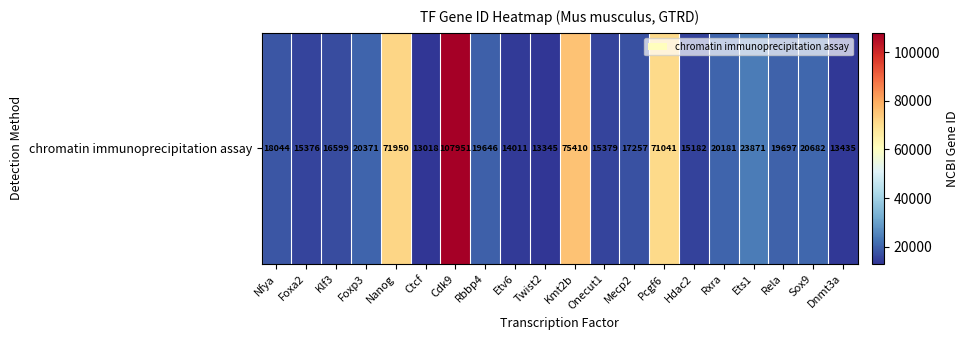

What is the sum of all values?

602446